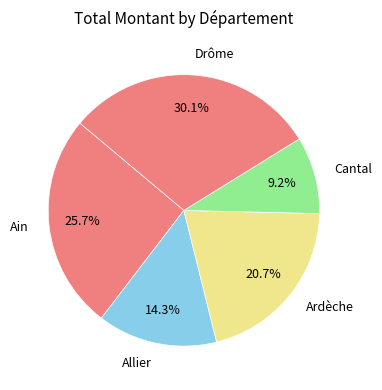

Count the number of slices in the pie.

5